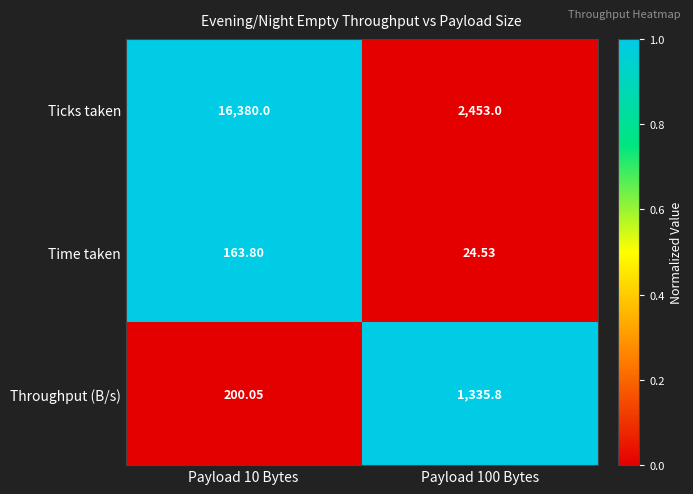

Rank the series at Payload 10 Bytes from highest to lowest value.

Ticks taken, Throughput (B/s), Time taken